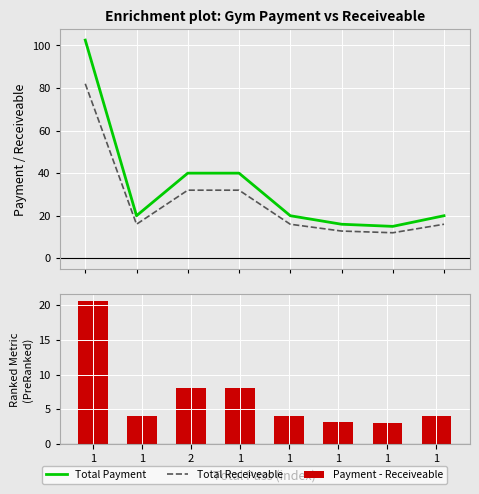

Rank the series by their average value, from highest to lowest.

Total Payment, Total Receiveable, Payment - Receiveable